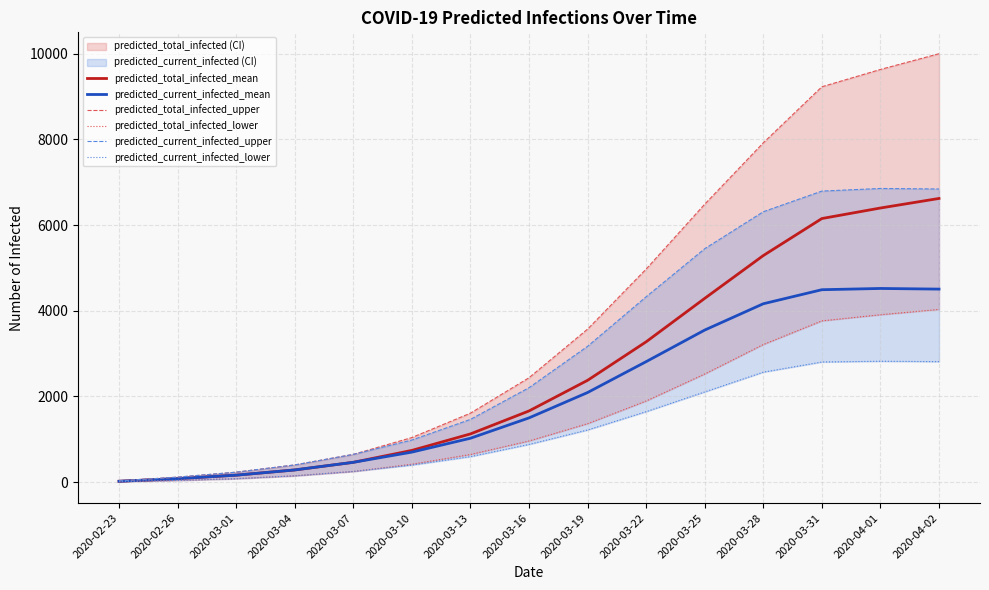

Reading right to left, list all the values displayed in this chart.

predicted_total_infected_mean: 6621	6398	6152	5288	4289	3275	2376	1661	1125	740	462	284	162	81	20
predicted_current_infected_mean: 4505	4520	4491	4163	3549	2812	2091	1499	1024	700	462	284	162	81	20
predicted_total_infected_upper: 9999	9632	9228	7919	6487	4973	3571	2436	1609	1040	647	401	232	116	29
predicted_total_infected_lower: 4031	3907	3764	3212	2524	1894	1364	960	645	418	249	147	80	40	10
predicted_current_infected_upper: 6842	6854	6793	6311	5448	4326	3170	2204	1464	982	647	401	232	116	29
predicted_current_infected_lower: 2812	2821	2804	2567	2105	1645	1217	880	595	398	249	147	80	40	10